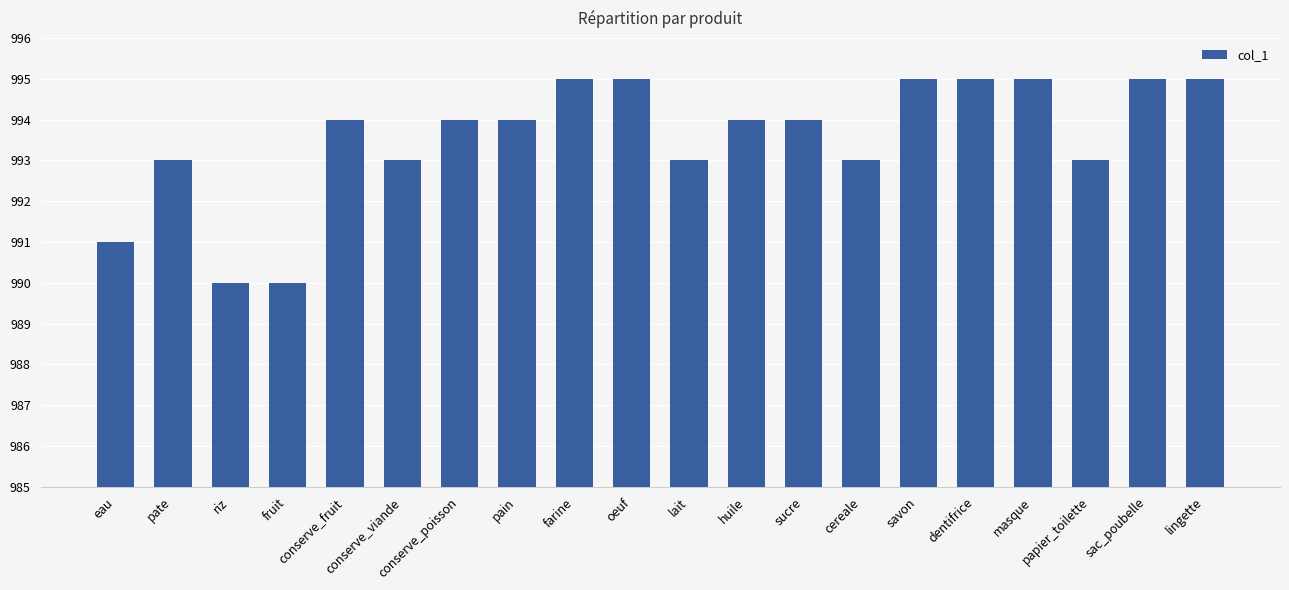

Count the number of categories in the chart.

20